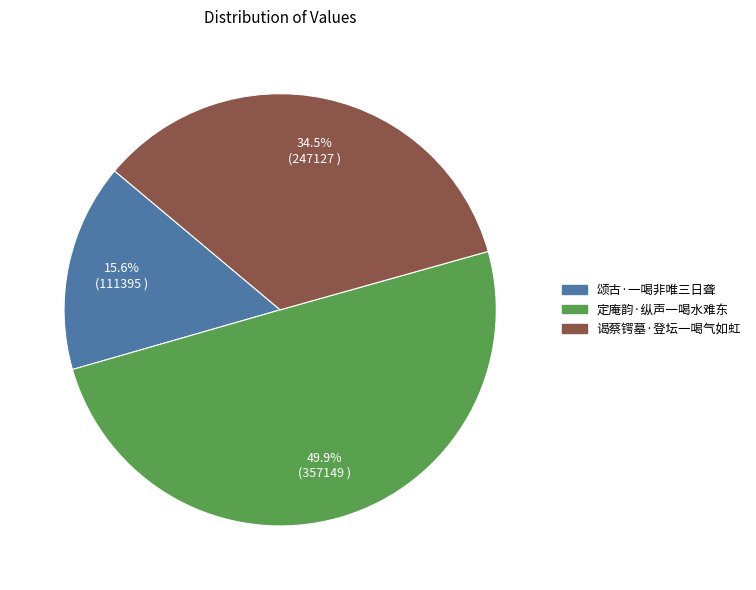

The 颂古·一喝非唯三日聋 slice represents 16% of the pie. True or false?

True